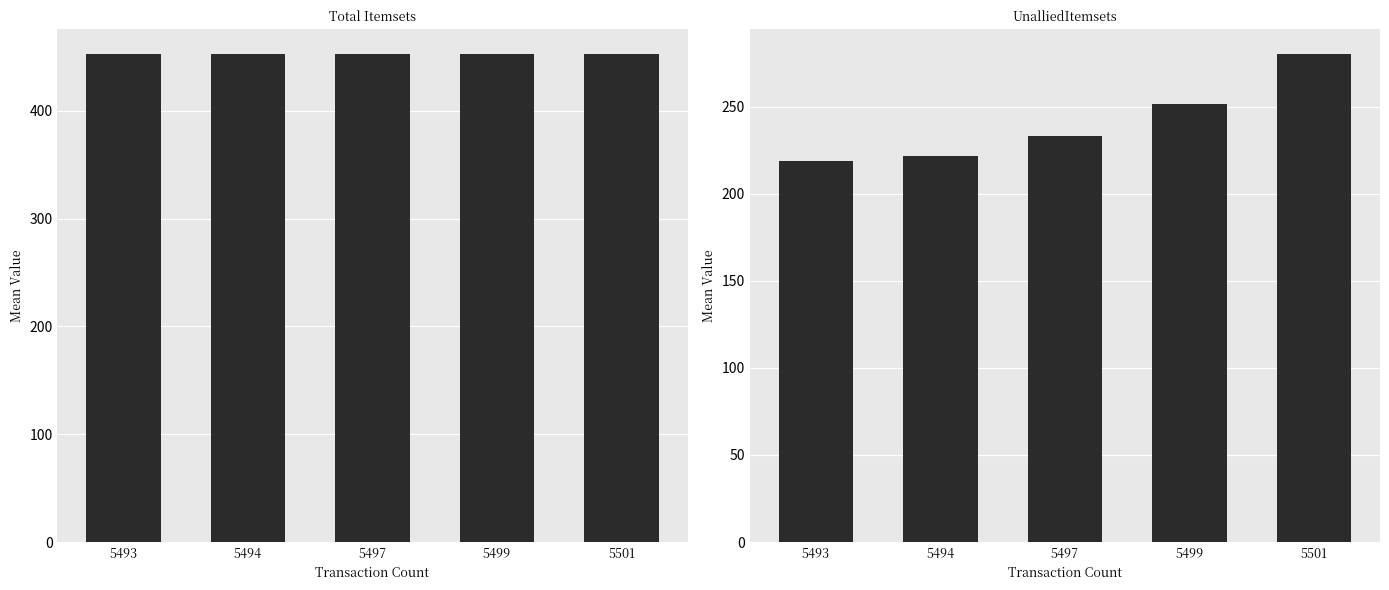

Are the bars grouped side by side (vs. stacked)?

Yes